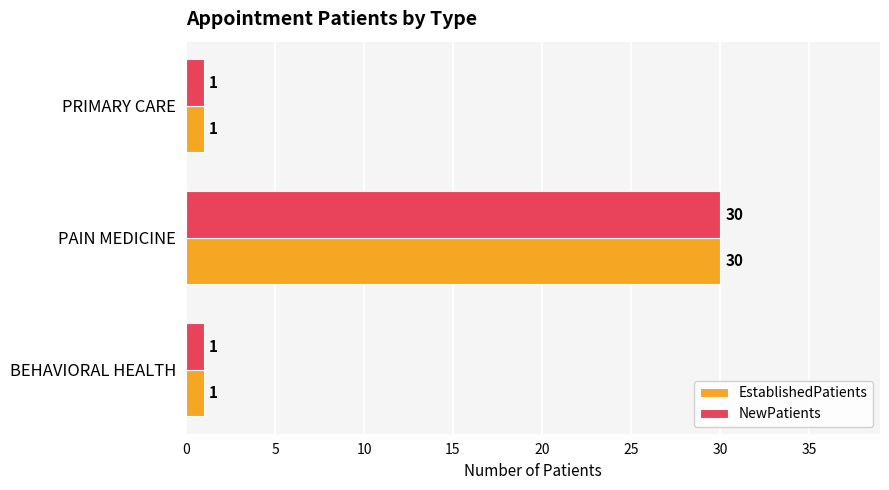

True or false: NewPatients has a value of 41 at PAIN MEDICINE.

False